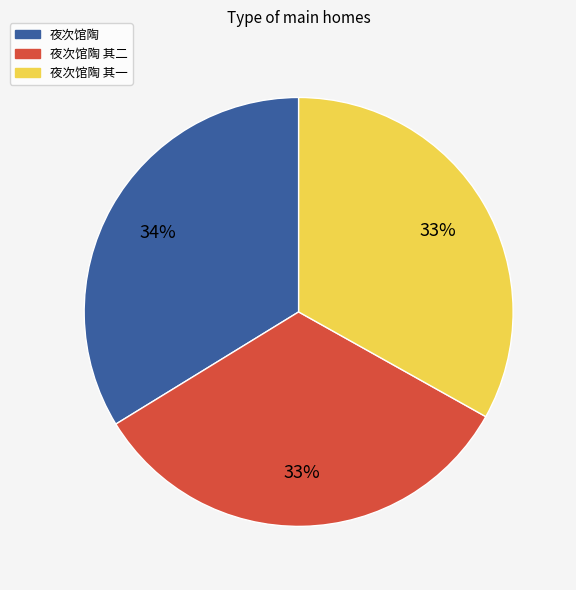

To the nearest percent, what is the difference between the 夜次馆陶 其一 and 夜次馆陶 slice percentages?

1%